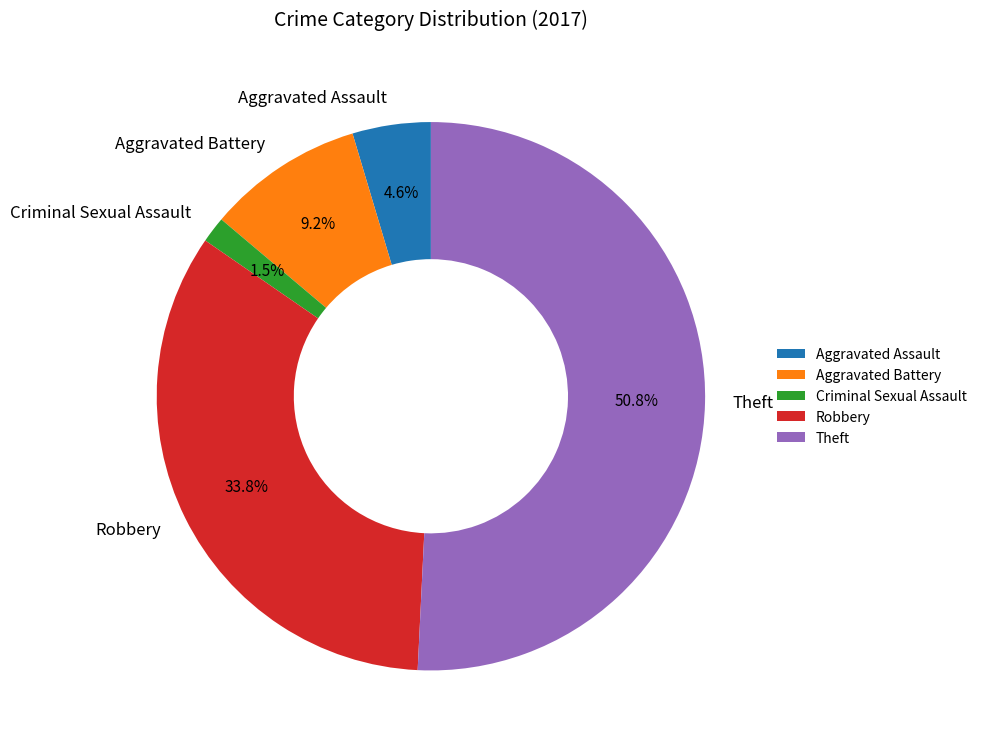

Rank the categories by value from highest to lowest.

Theft, Robbery, Aggravated Battery, Aggravated Assault, Criminal Sexual Assault